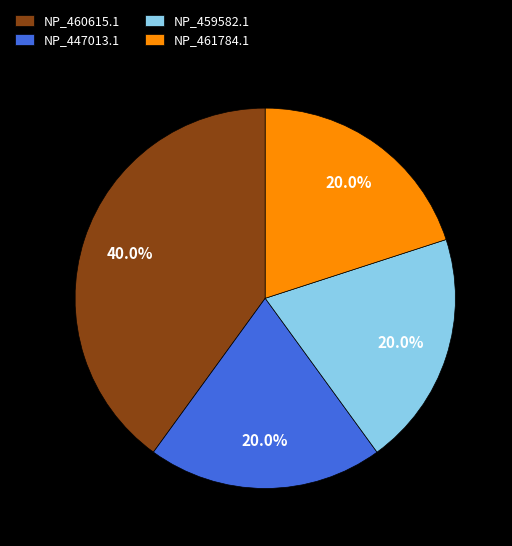

Do NP_461784.1 and NP_460615.1 together represent more than half of the pie?

Yes